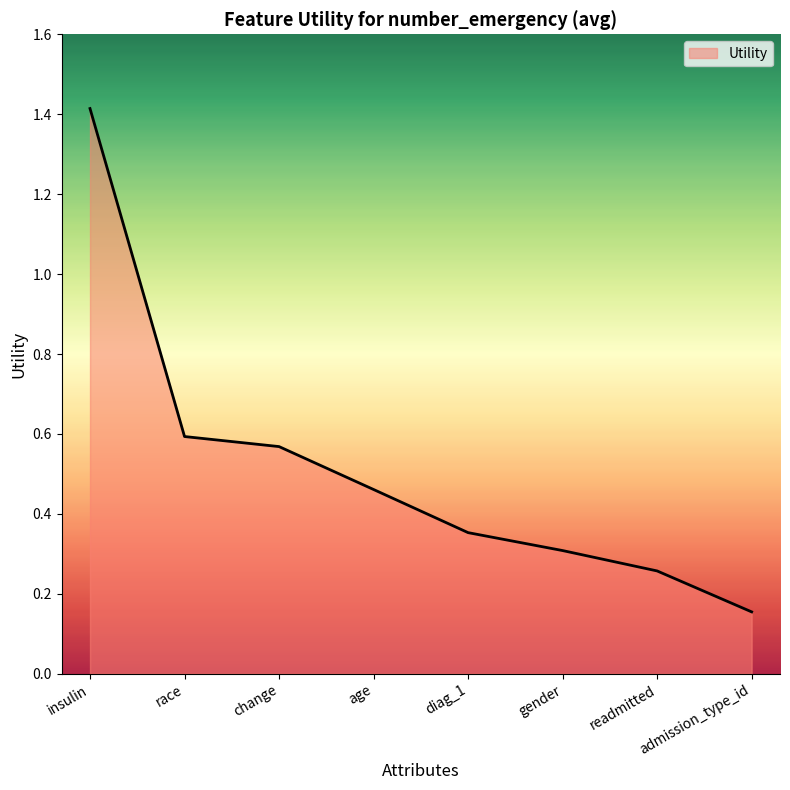

List the labels in order of value, smallest first.

admission_type_id, readmitted, gender, diag_1, age, change, race, insulin